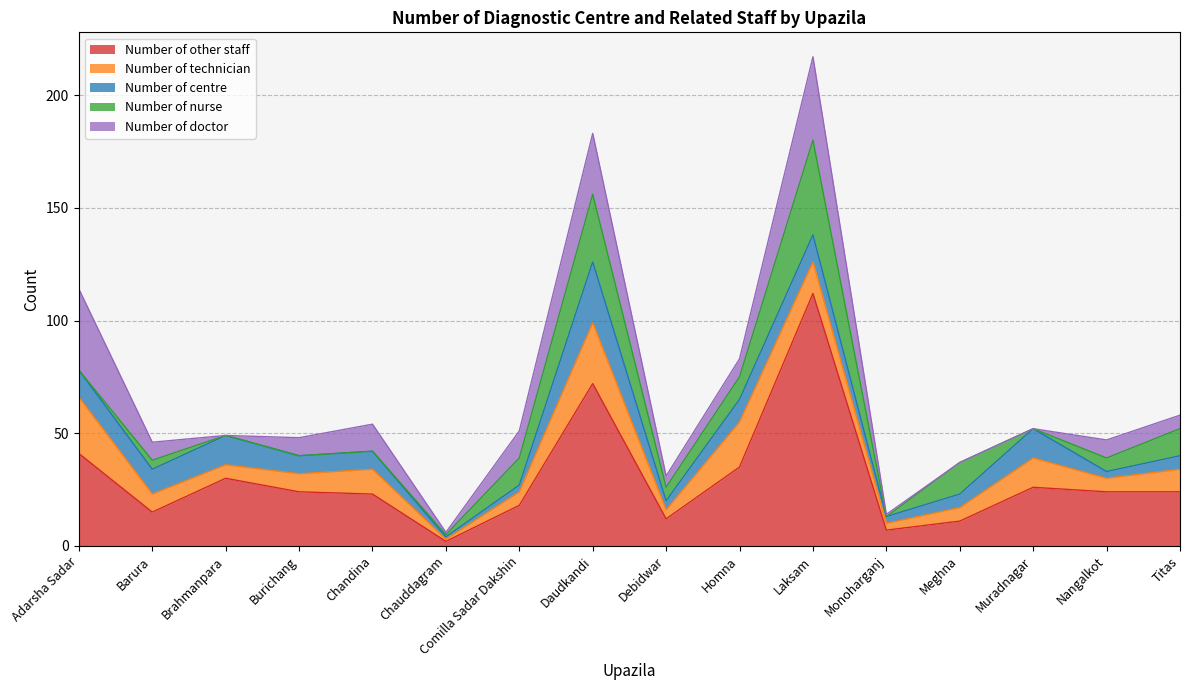

How many positive values does the Number of nurse series have?

10